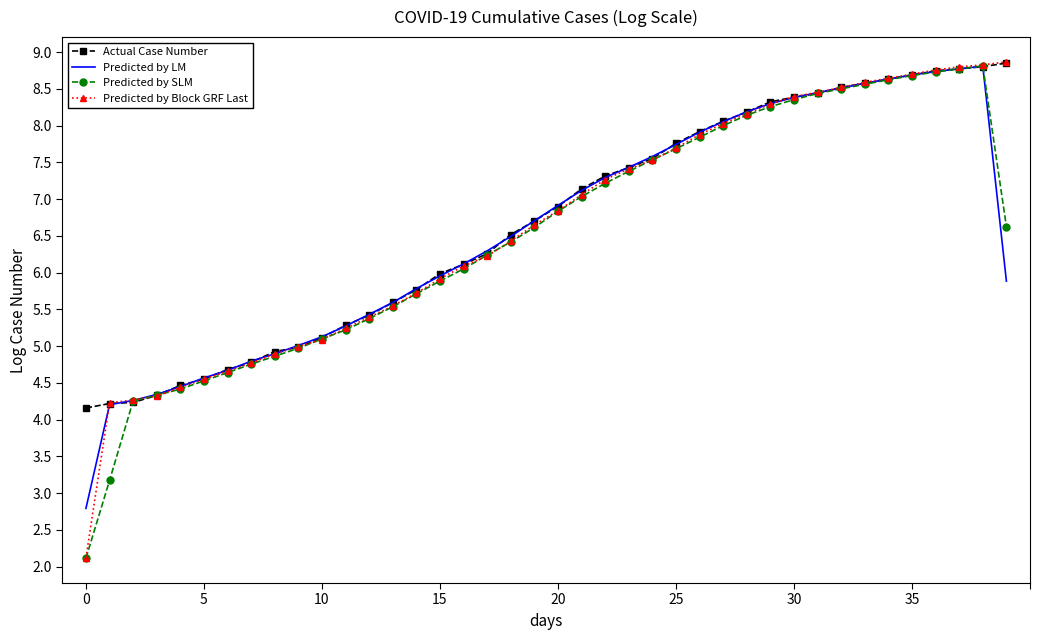

What is the greatest value displayed?

8.9